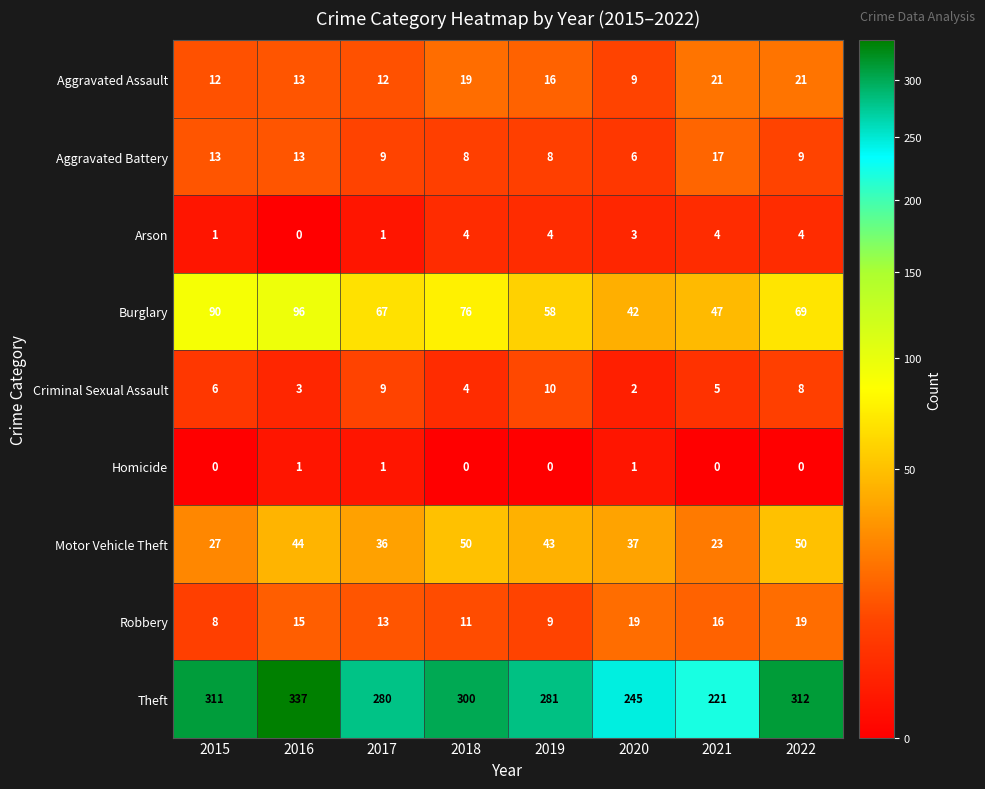

What is the difference between the maximum and minimum values in the Aggravated Assault series?

12